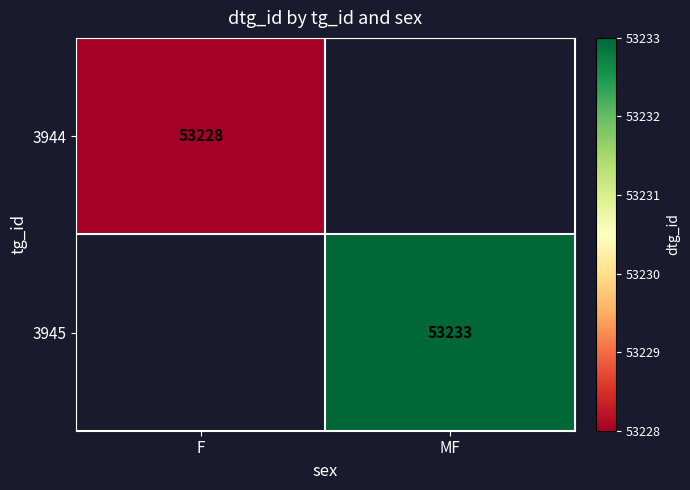

What is the total value across all series at F?

53228